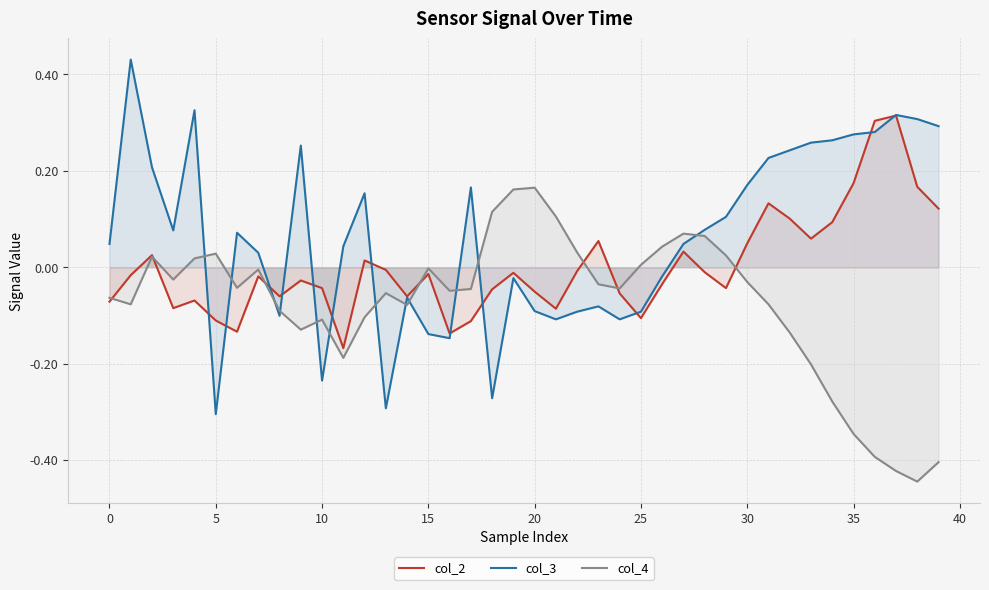

How many interior local valleys does the col_2 series have?

10